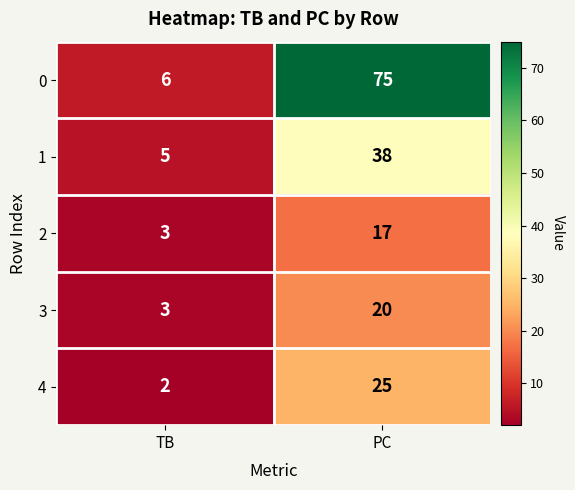

Reading left to right, list all the values displayed in this chart.

0: TB=6	PC=75
1: TB=5	PC=38
2: TB=3	PC=17
3: TB=3	PC=20
4: TB=2	PC=25